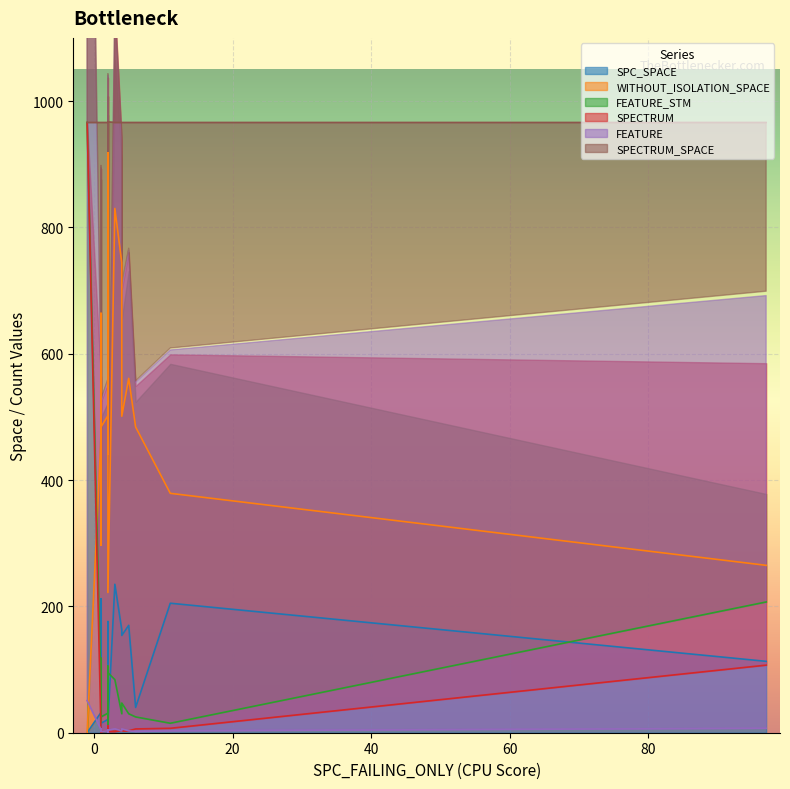

How many interior local valleys does the FEATURE_STM series have?

3